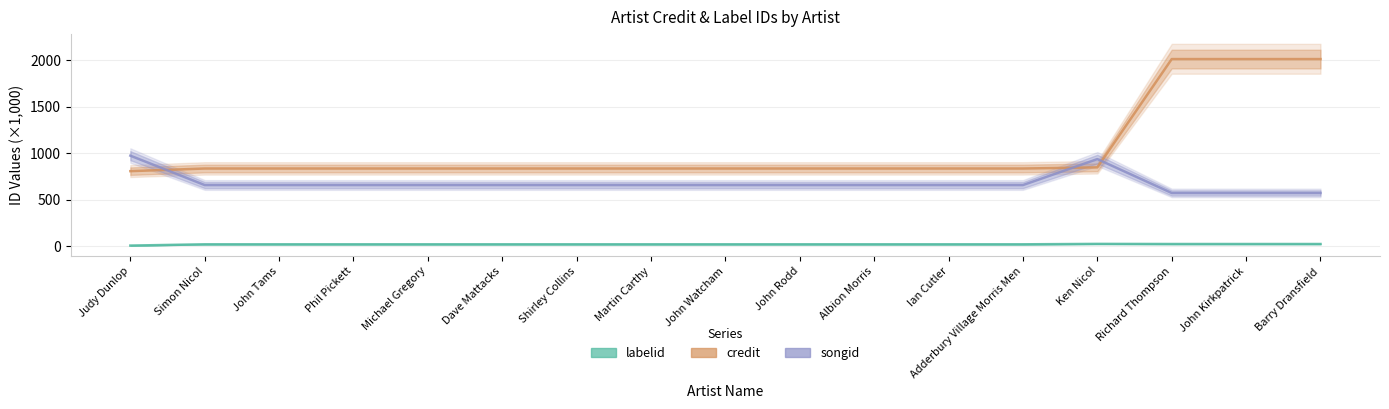

Is this an area chart (filled region under the line)?

No